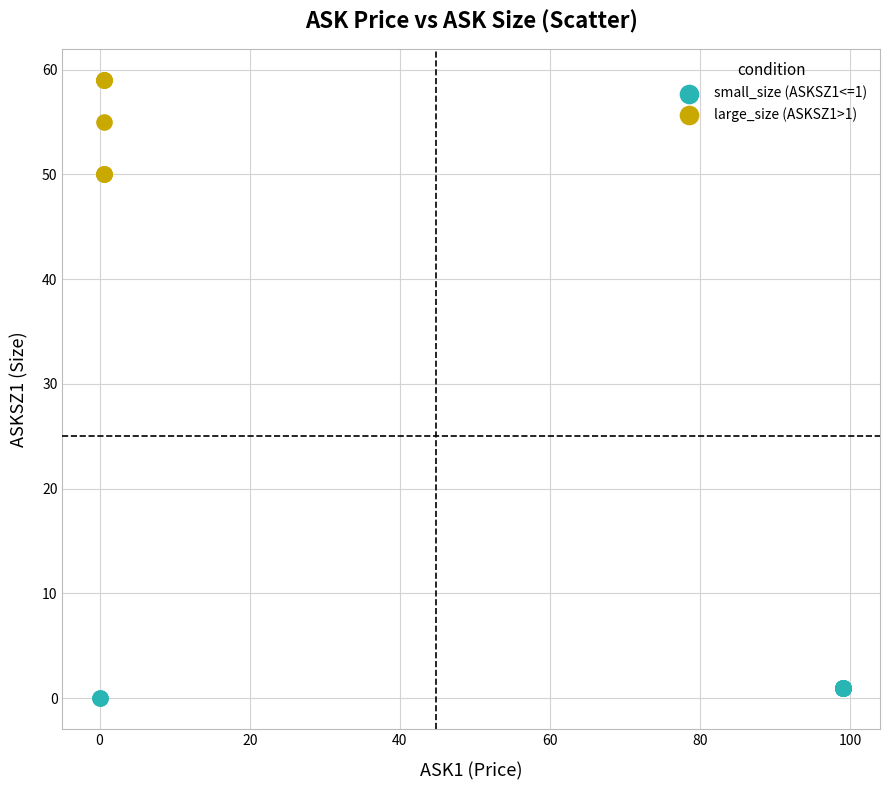

Which series has the widest spread of Y values?

large_size (ASKSZ1>1)